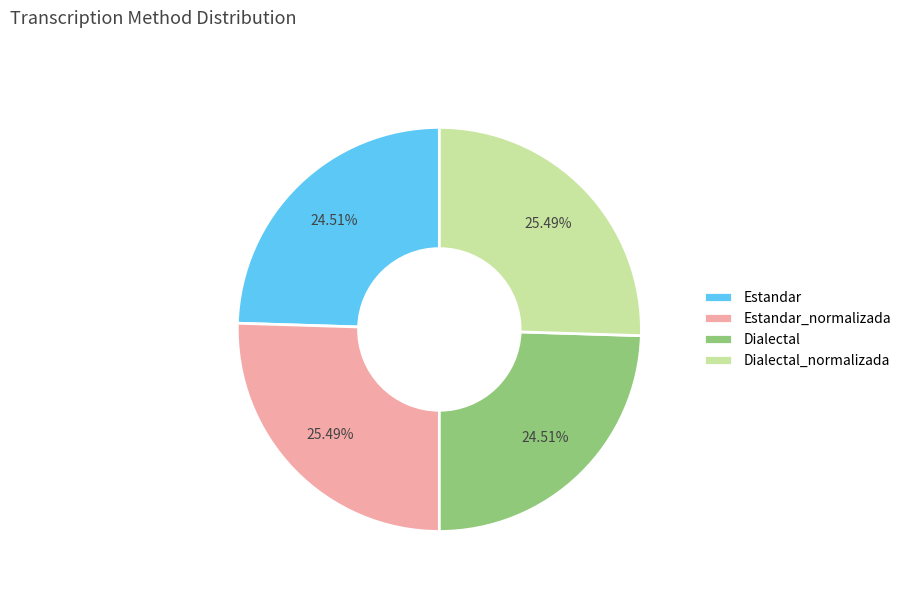

How many slices are in this pie chart?

4